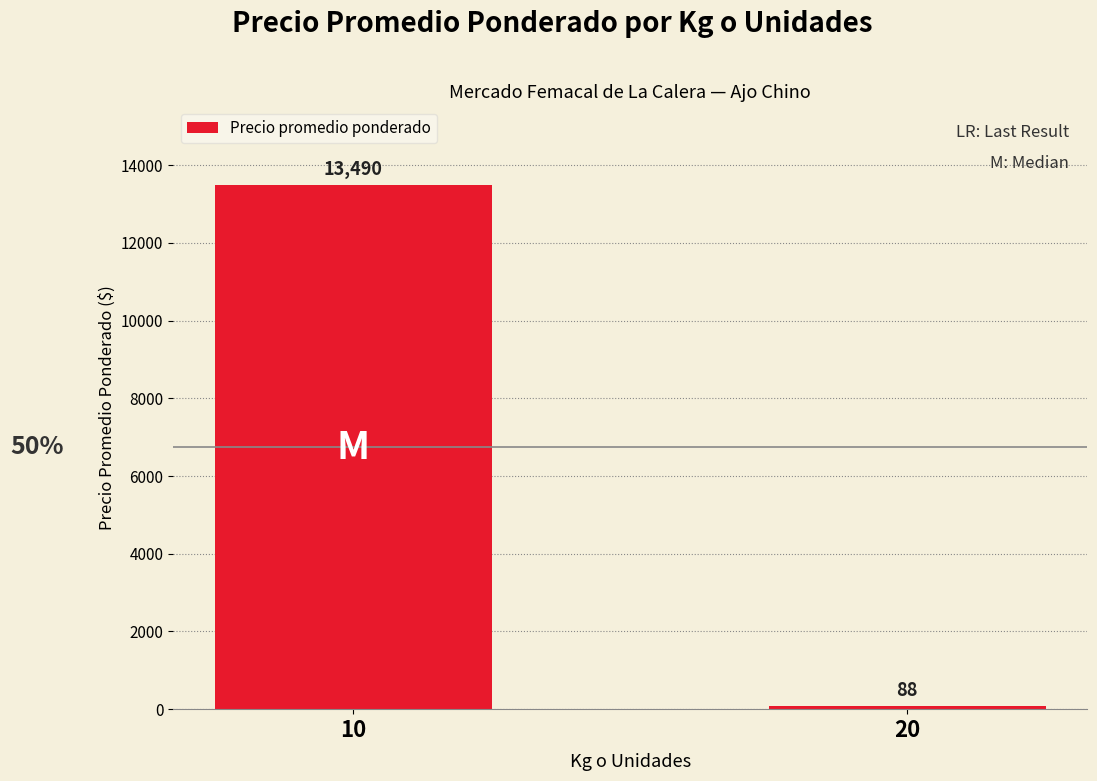

How many series are shown in this chart?

1